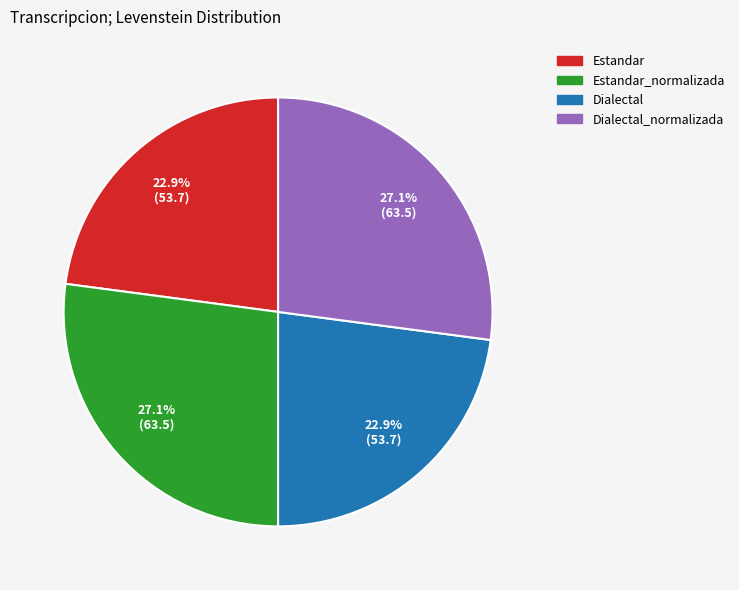

Does any single category account for the majority?

No